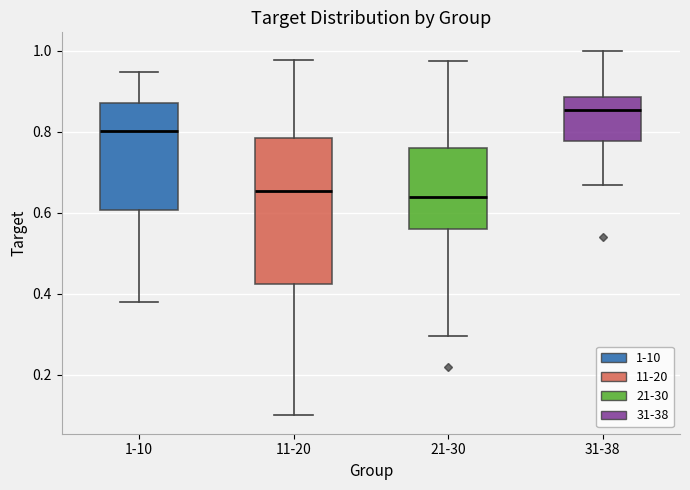

Reading left to right, transcribe this box plot: for each box, give where its median line is, the range the box spans, and where its two whiskers end, as read against the y-axis. The values are not printed on the chart, so give them approximately, as read against the axis.

1-10: median 0.80, box 0.60 to 0.88, whiskers 0.38 to 0.94
11-20: median 0.66, box 0.42 to 0.78, whiskers 0.10 to 0.98
21-30: median 0.64, box 0.56 to 0.76, whiskers 0.30 to 0.98
31-38: median 0.86, box 0.78 to 0.88, whiskers 0.66 to 1.00